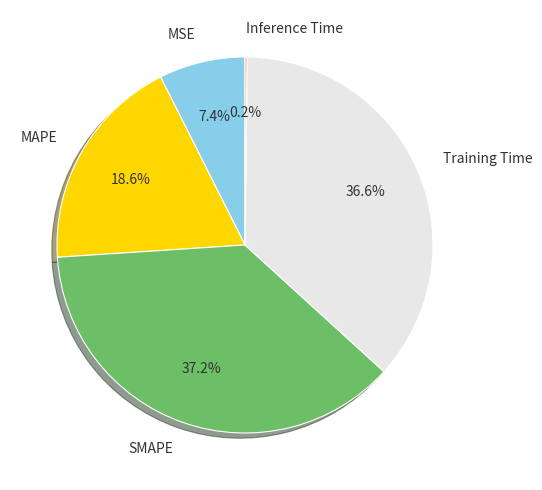

Which has a higher value, Training Time or MAPE?

Training Time